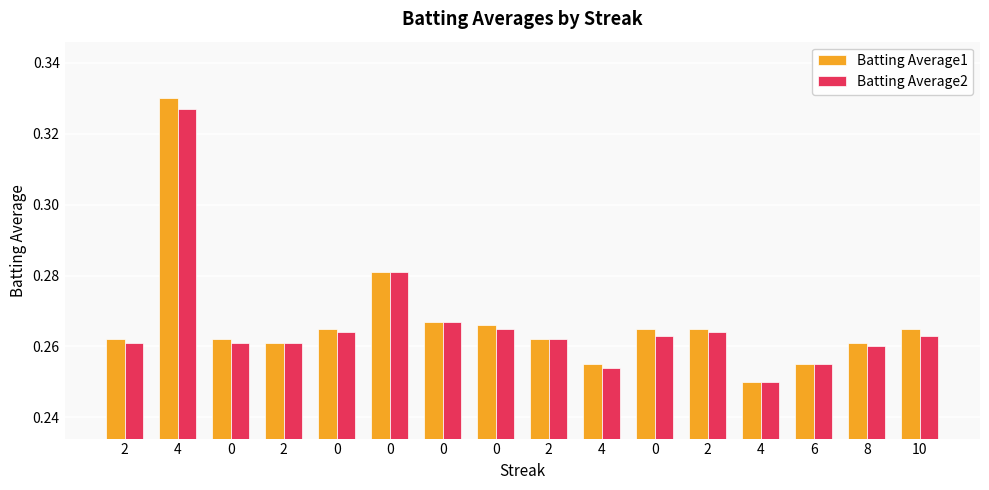

What is the average value of the Batting Average2 series?

0.3